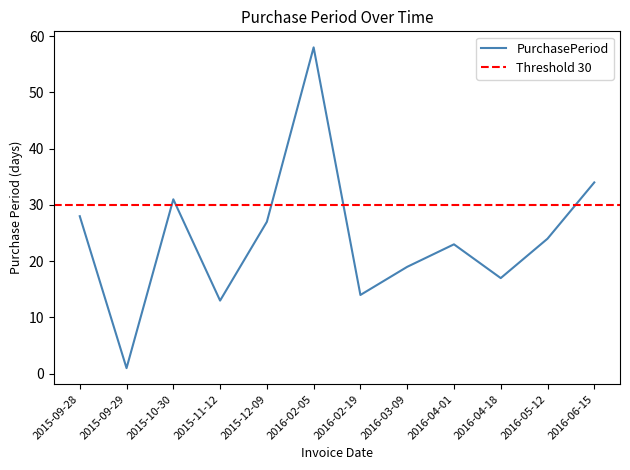

Is this an area chart (filled region under the line)?

No